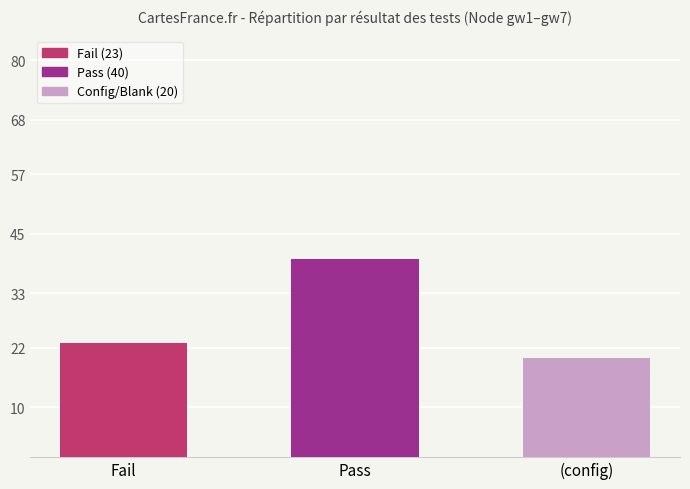

What is the greatest value displayed?

40